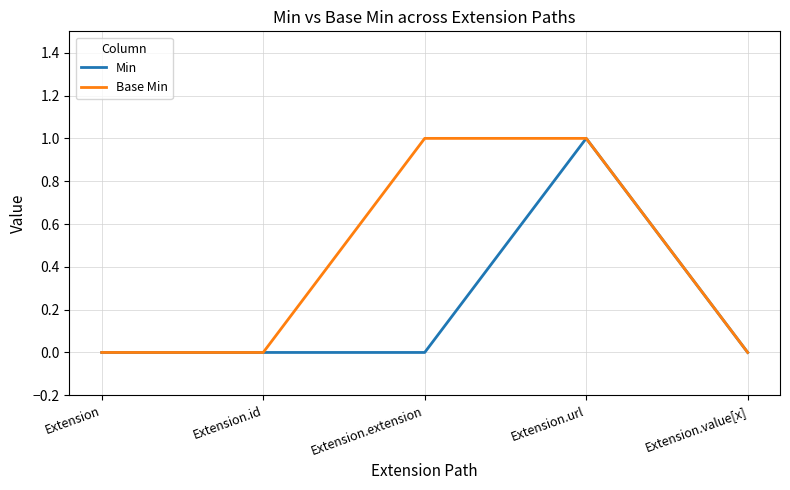

What are all the series names shown in the legend?

Min, Base Min